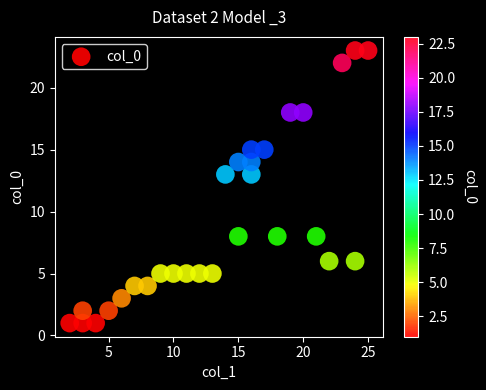

What is the range of Y values (max minus min)?

22